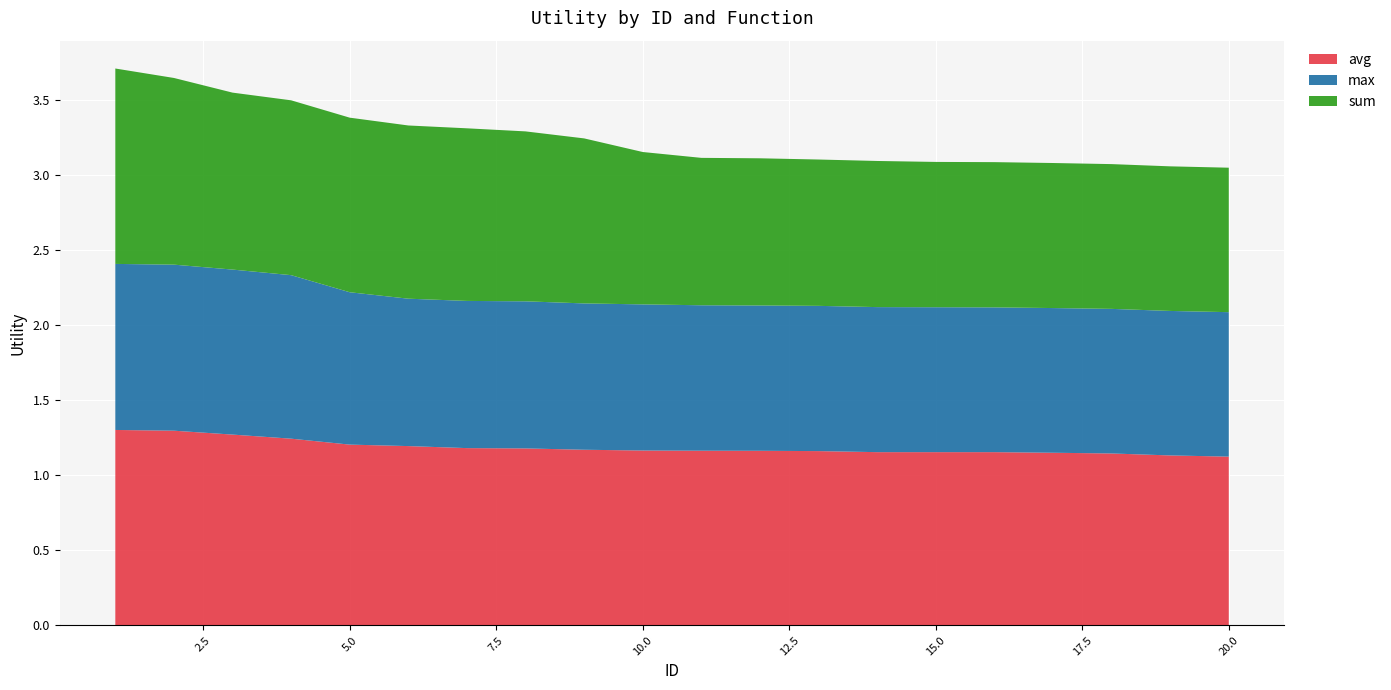

Reading right to left, transcribe all the data shown in this chart.

avg: 1.1	1.1	1.1	1.2	1.2	1.2	1.2	1.2	1.2	1.2	1.2	1.2	1.2	1.2	1.2	1.2	1.2	1.3	1.3	1.3
max: 1.0	1.0	1.0	1.0	1.0	1.0	1.0	1.0	1.0	1.0	1.0	1.0	1.0	1.0	1.0	1.0	1.1	1.1	1.1	1.1
sum: 1.0	1.0	1.0	1.0	1.0	1.0	1.0	1.0	1.0	1.0	1.0	1.1	1.1	1.2	1.2	1.2	1.2	1.2	1.2	1.3